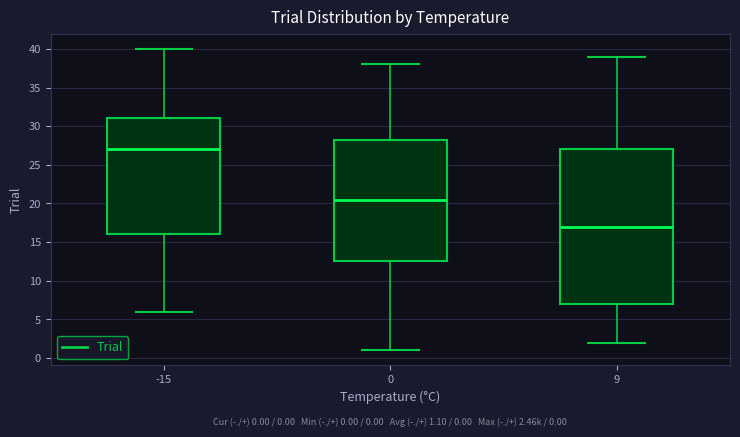

Which box has the lowest median line?

9